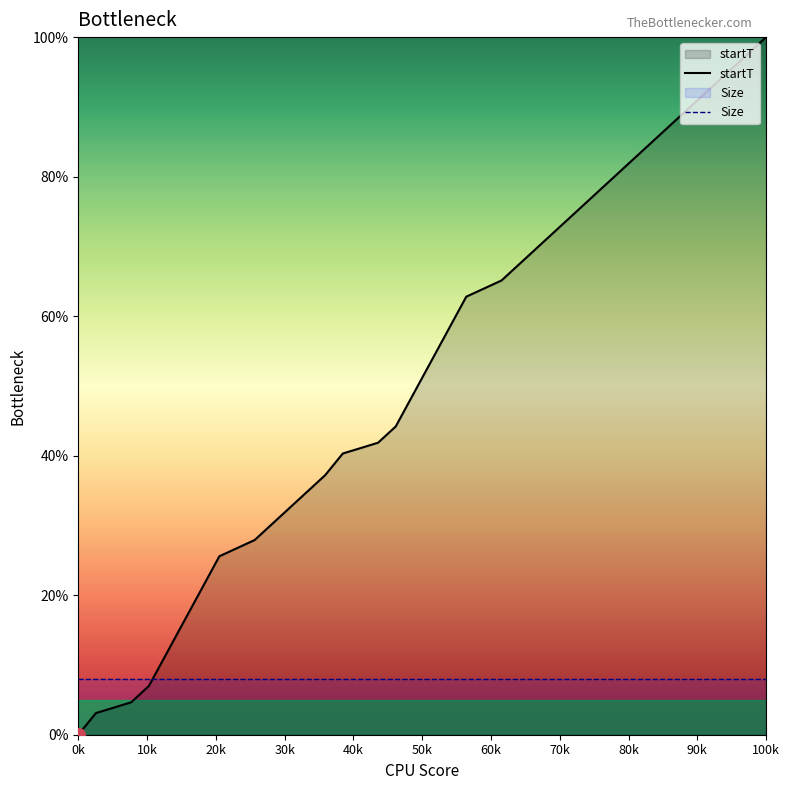

Reading left to right, what are all the values shown in this chart?

0.0	3.1	3.9	4.7	7.0	11.6	16.3	20.9	25.6	26.7	27.9	30.2	32.6	34.9	37.2	40.3	41.1	41.9	44.2	48.8	53.5	58.1	62.8	64.0	65.1	67.4	69.8	72.1	74.4	76.7	79.1	81.4	83.7	86.0	88.4	90.7	93.0	95.3	97.7	100.0